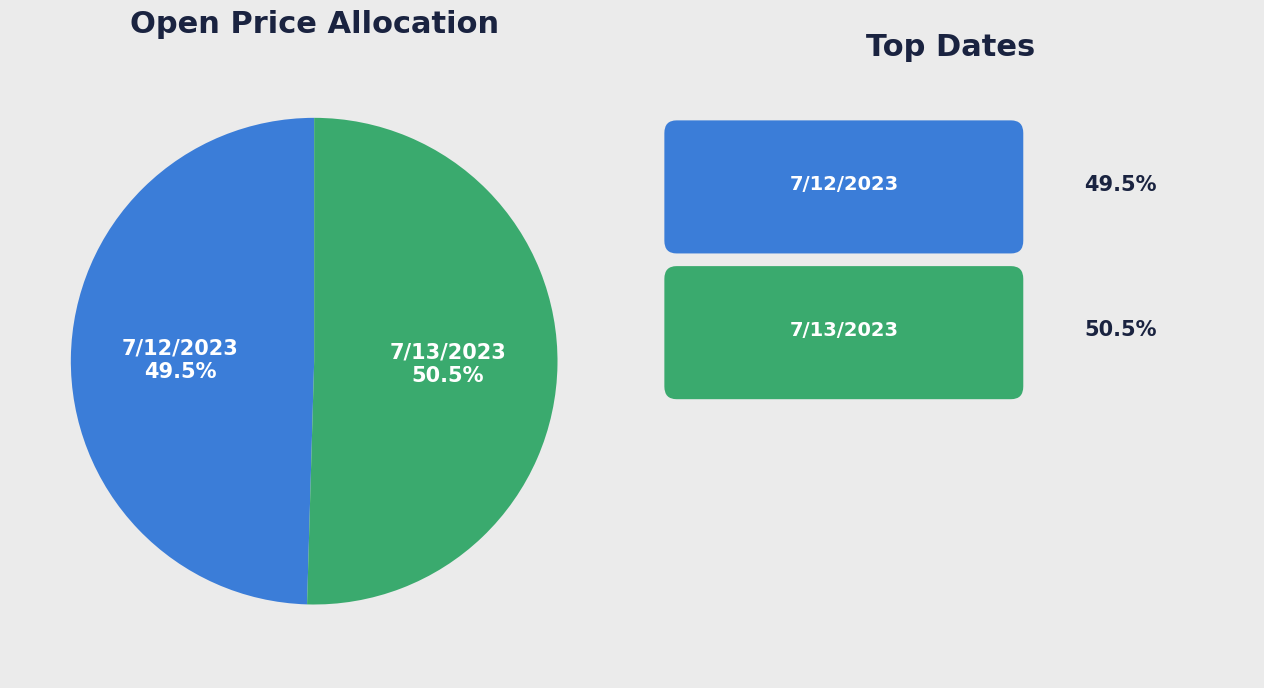

Is there any slice that represents more than half of the pie?

Yes